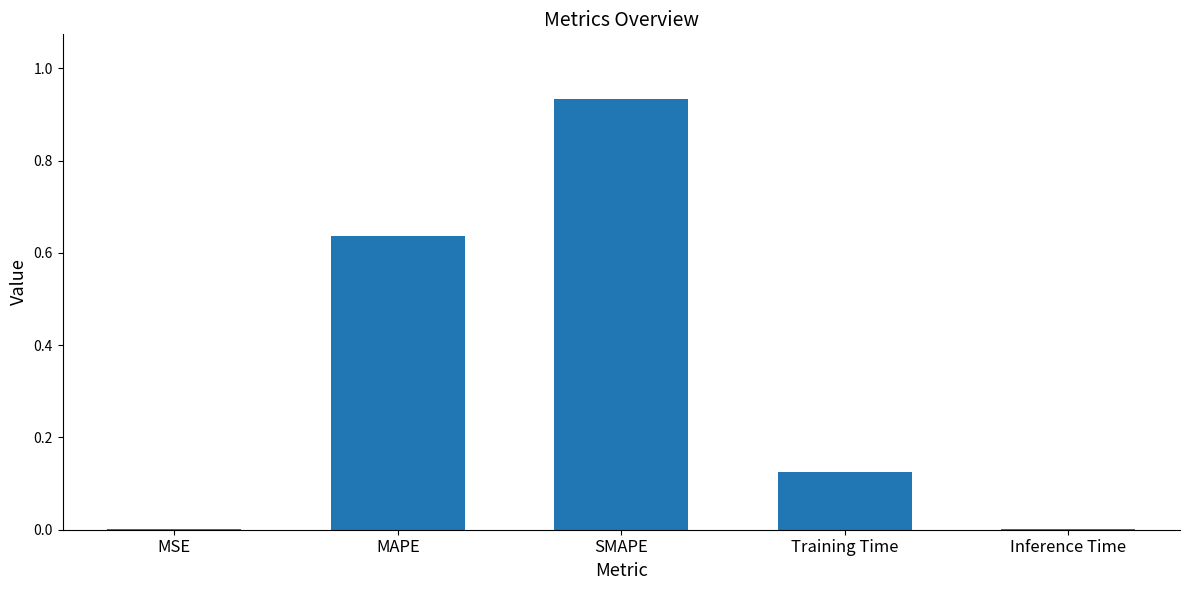

What is the sum of the values at SMAPE and Training Time?

1.1